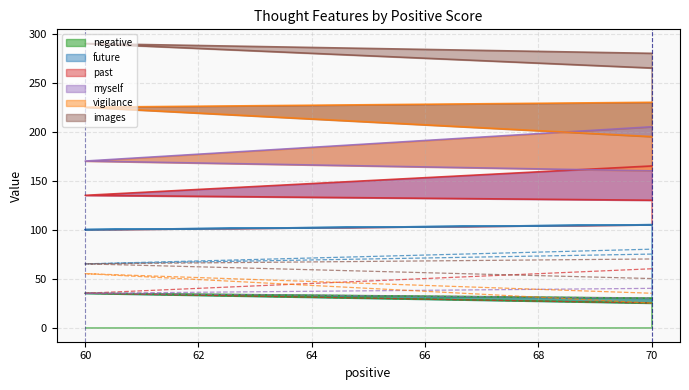

What is the difference between the maximum and minimum values in the myself series?

10